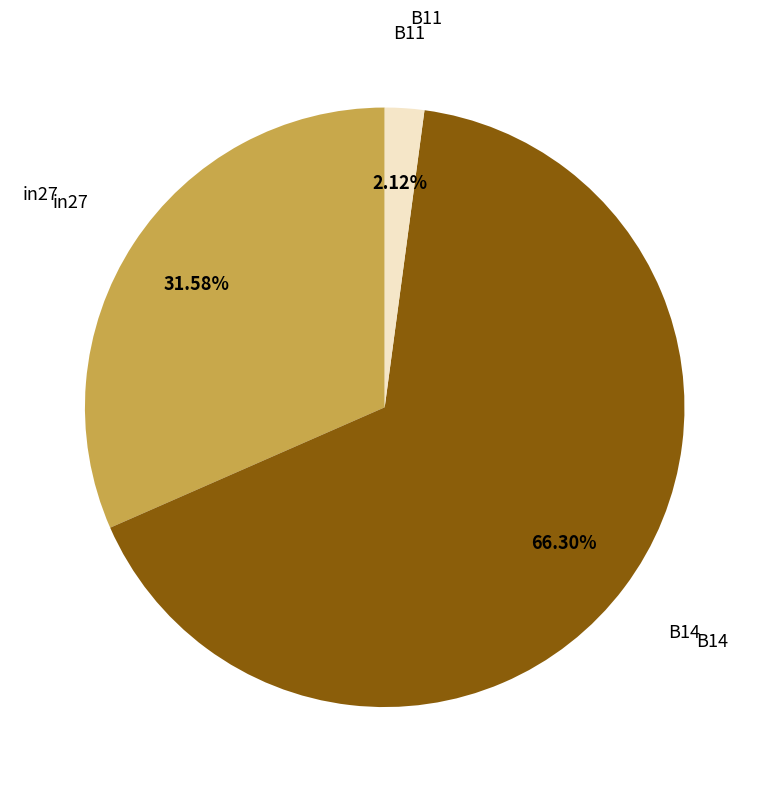

Is there any slice that represents more than half of the pie?

Yes